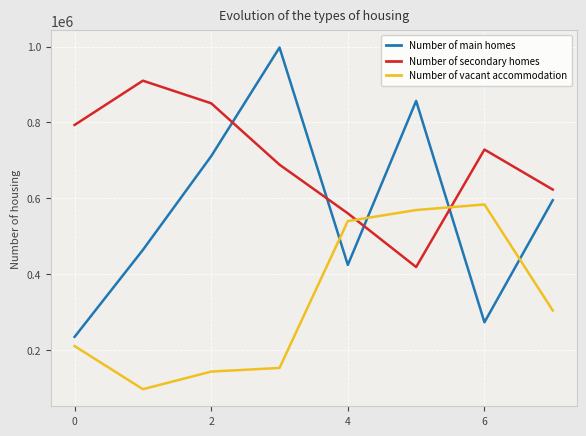

Which series has the widest spread of values?

Number of main homes